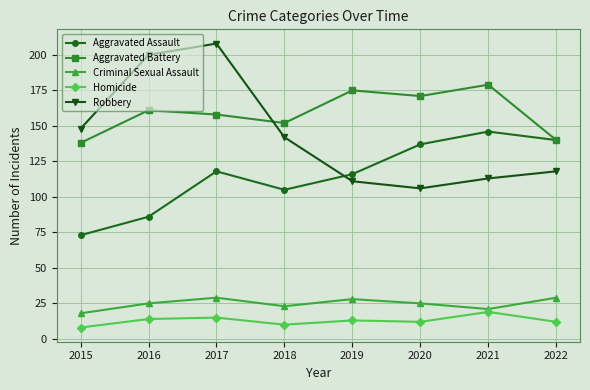

Is this an area chart (filled region under the line)?

No